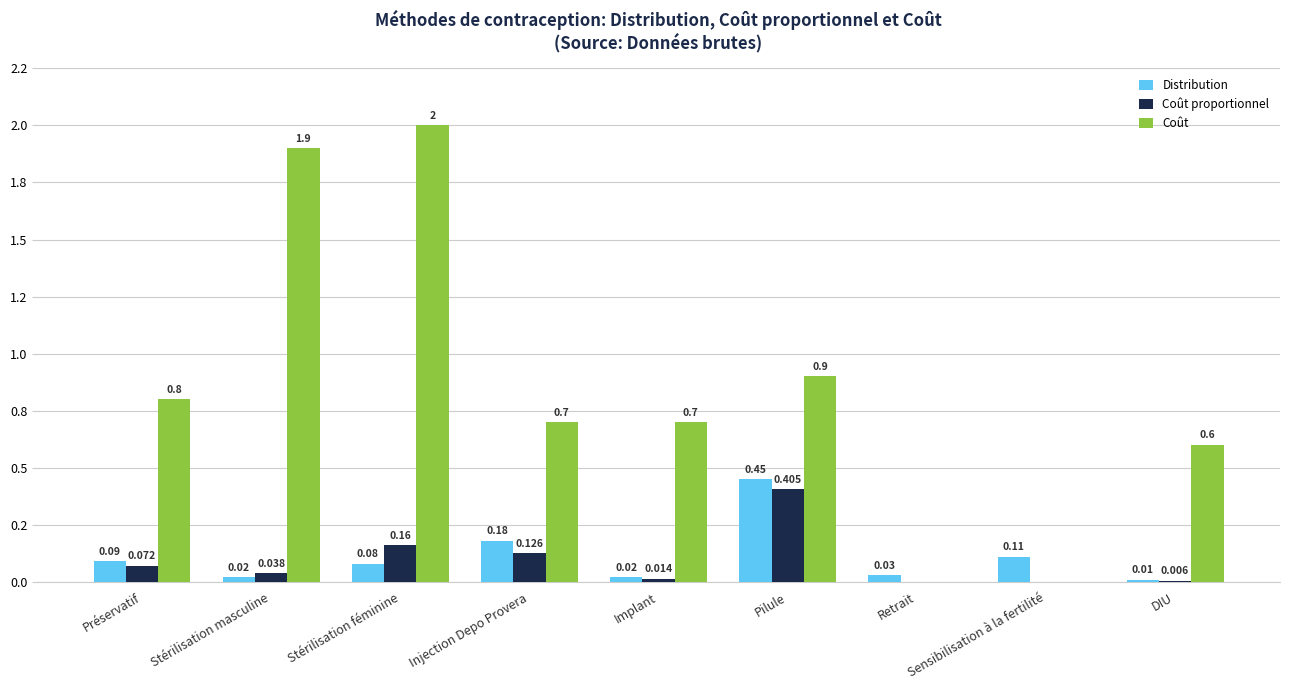

What is the value of the Distribution bar at the 8th from the left?

0.1